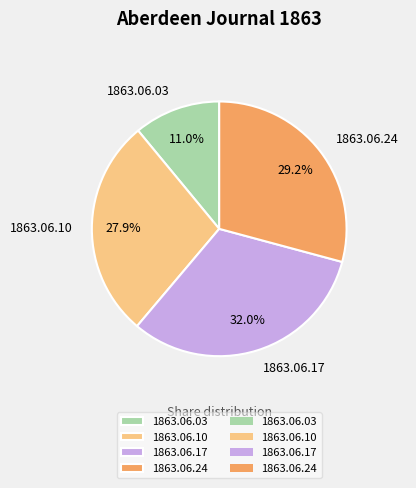

Is there a majority slice in this chart?

No